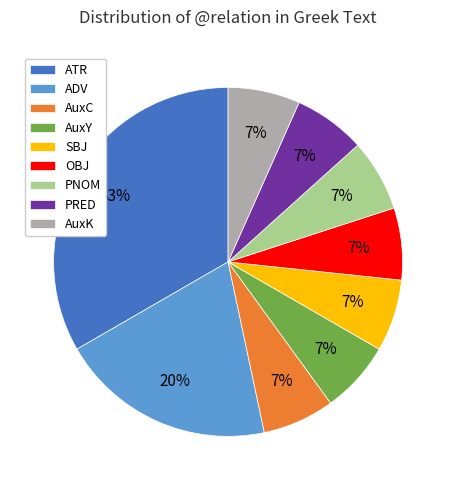

Between ADV and SBJ, which is larger?

ADV